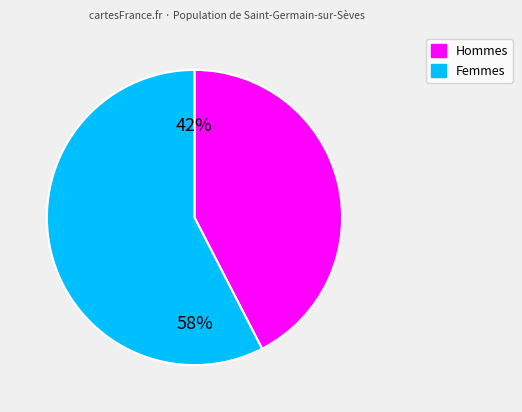

To the nearest percent, what is the average slice percentage?

50%